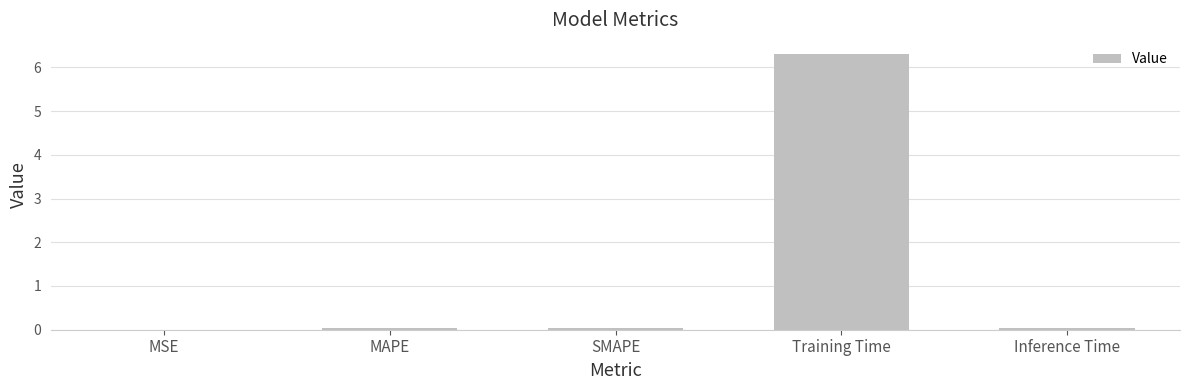

The value at Training Time is 6.3. True or false?

True